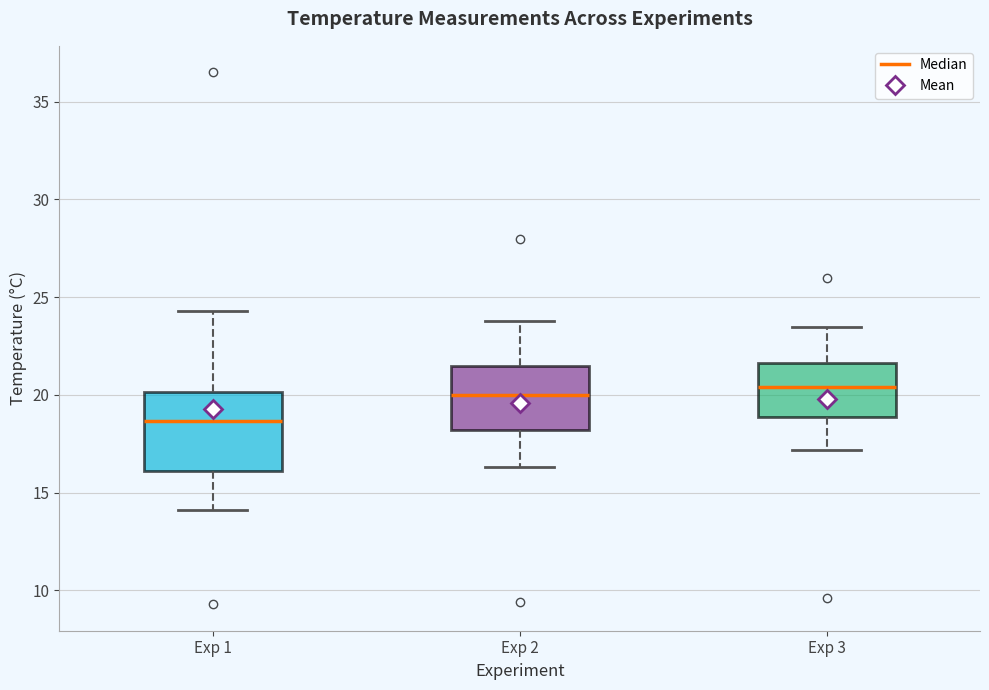

Reading left to right, transcribe this box plot: for each box, give where its median line is, the range the box spans, and where its two whiskers end, as read against the y-axis. The values are not printed on the chart, so give them approximately, as read against the axis.

Exp 1: median 18.5, box 16.0 to 20.0, whiskers 14.0 to 24.5
Exp 2: median 20.0, box 18.0 to 21.5, whiskers 16.5 to 24.0
Exp 3: median 20.5, box 19.0 to 21.5, whiskers 17.0 to 23.5